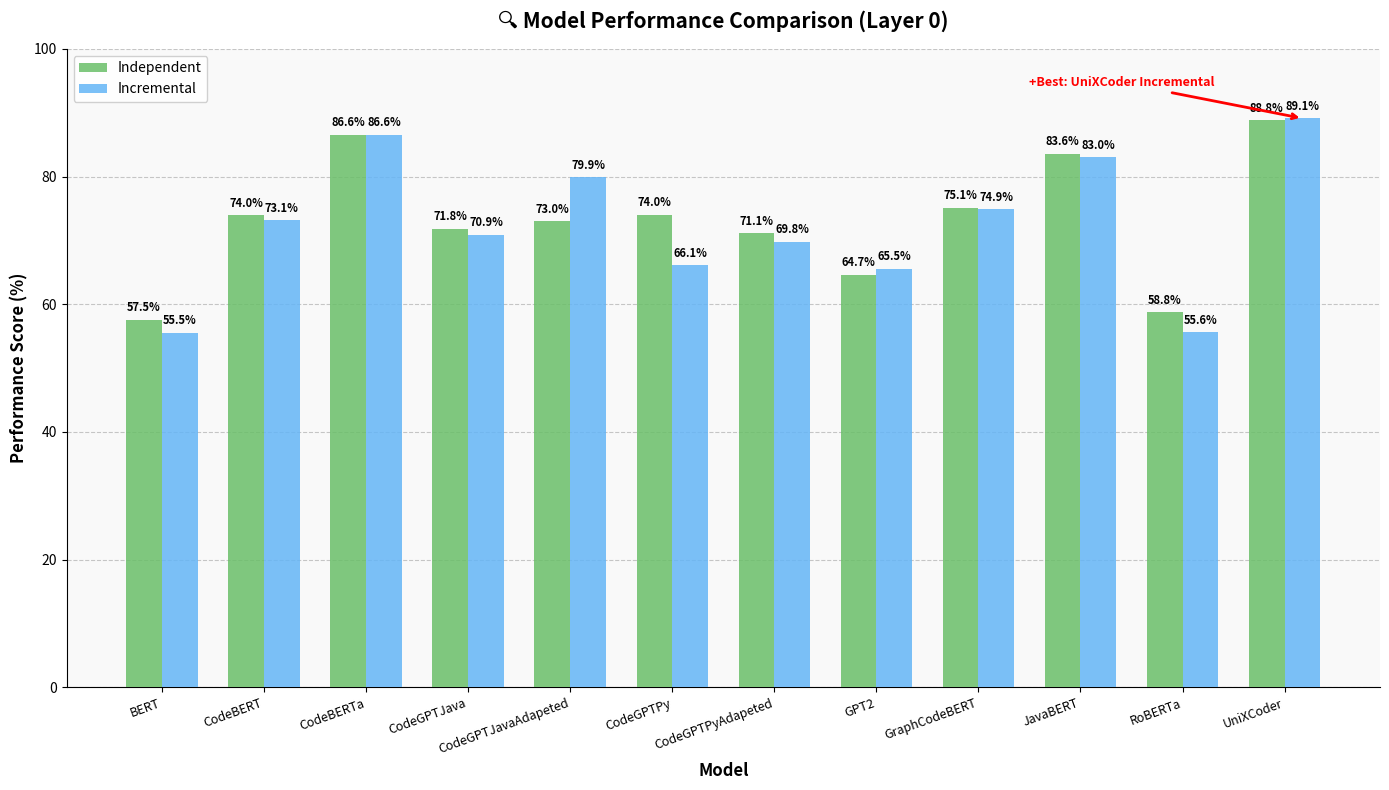

What is the difference between the Independent values at RoBERTa and GraphCodeBERT?

16.3